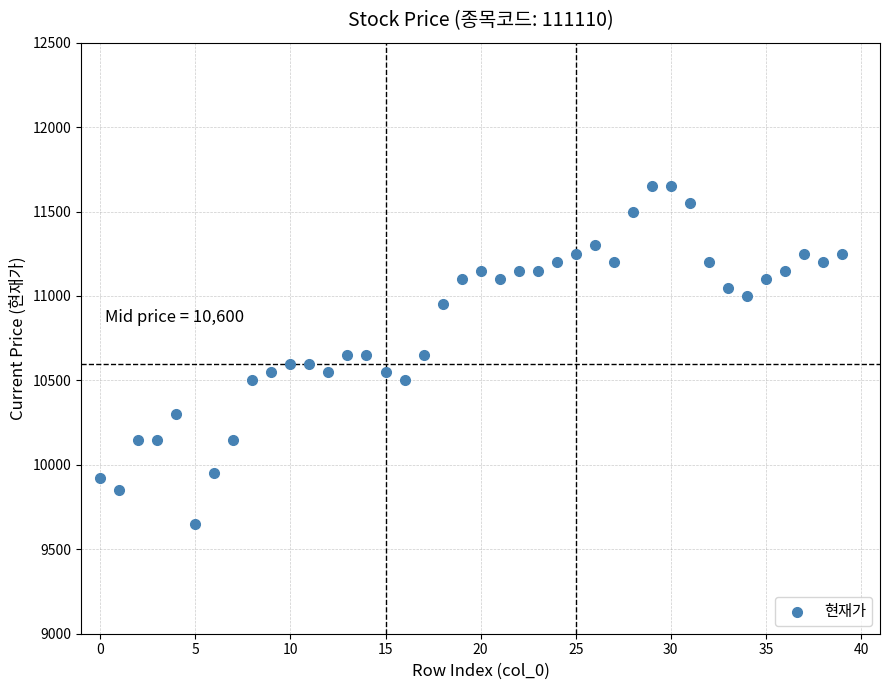

What is the range of Y values (max minus min)?

2000